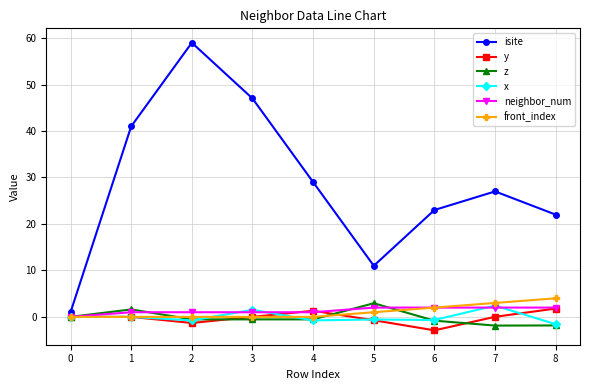

What is the highest value of the front_index series?

4.0